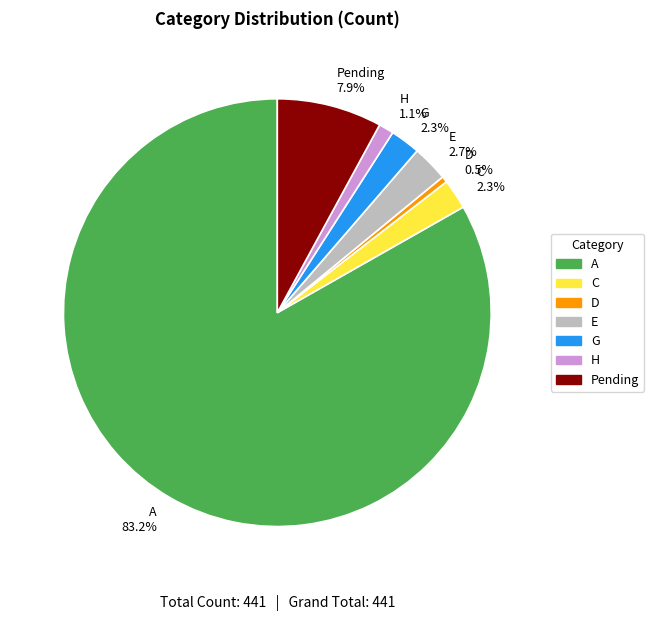

To the nearest percent, what is the combined percentage of G and C?

5%